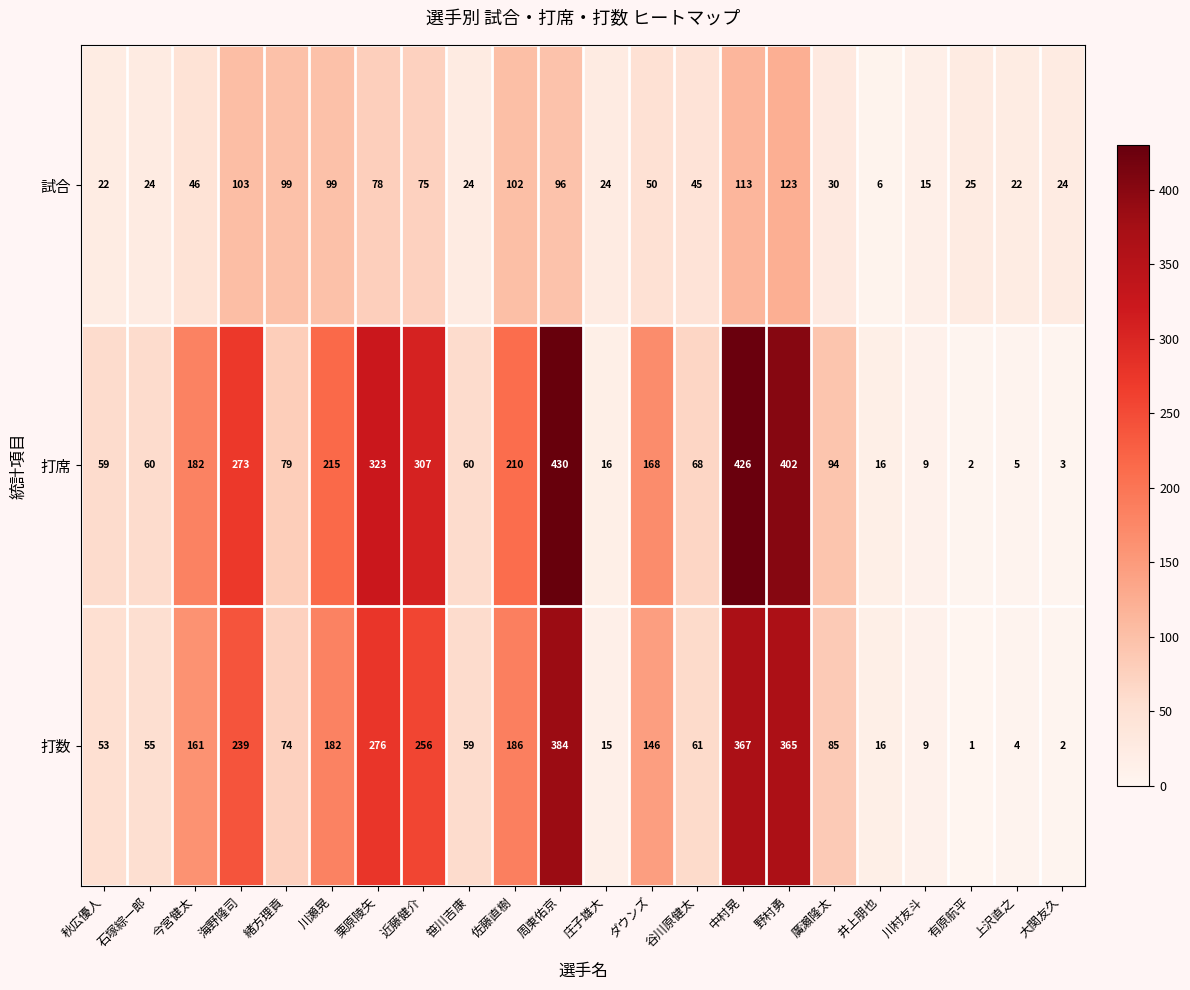

Which label corresponds to the smallest value in the chart?

有原航平